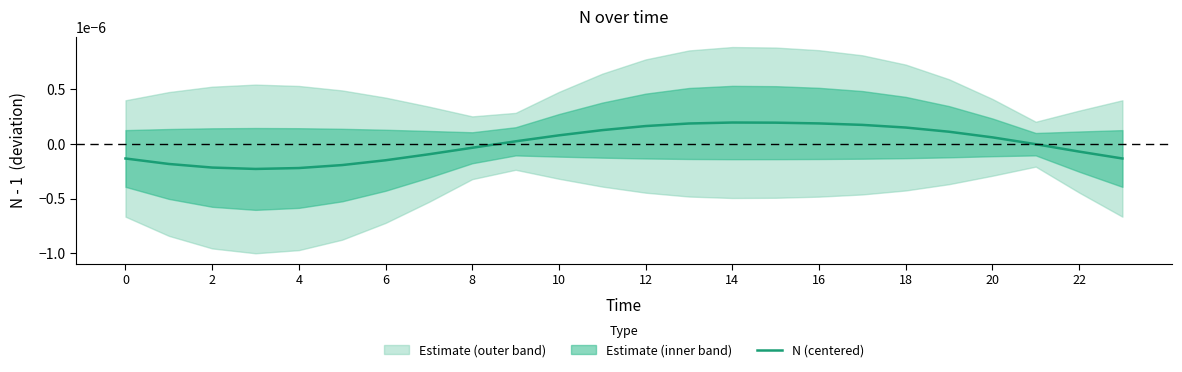

Is this an area chart (filled region under the line)?

No